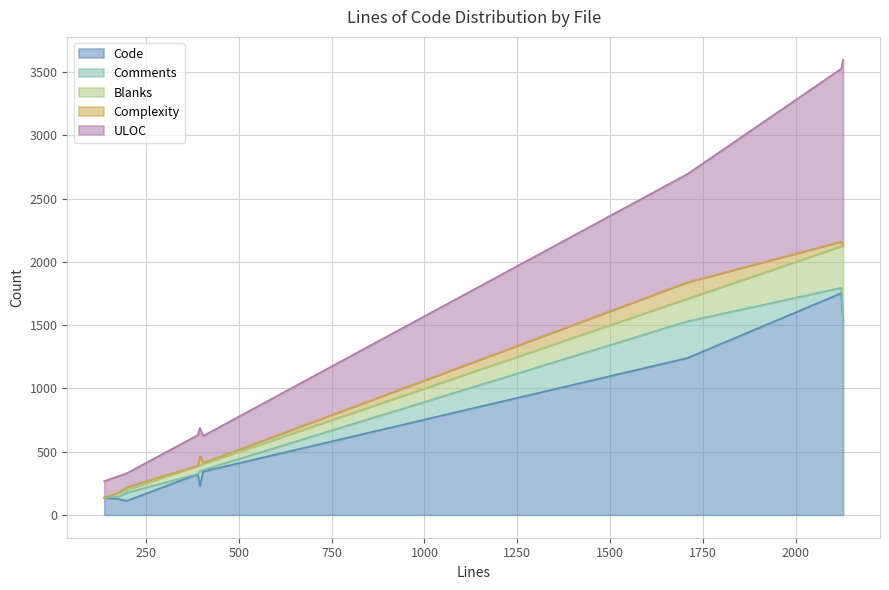

What is the highest value of the Code series?

1753